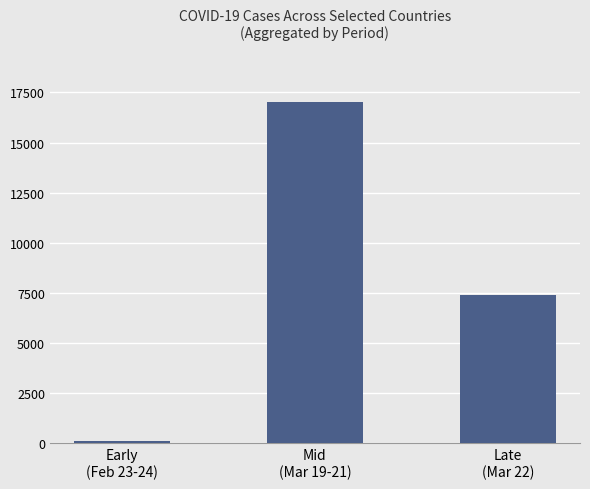

What value does the data have at Late
(Mar 22)?

7416